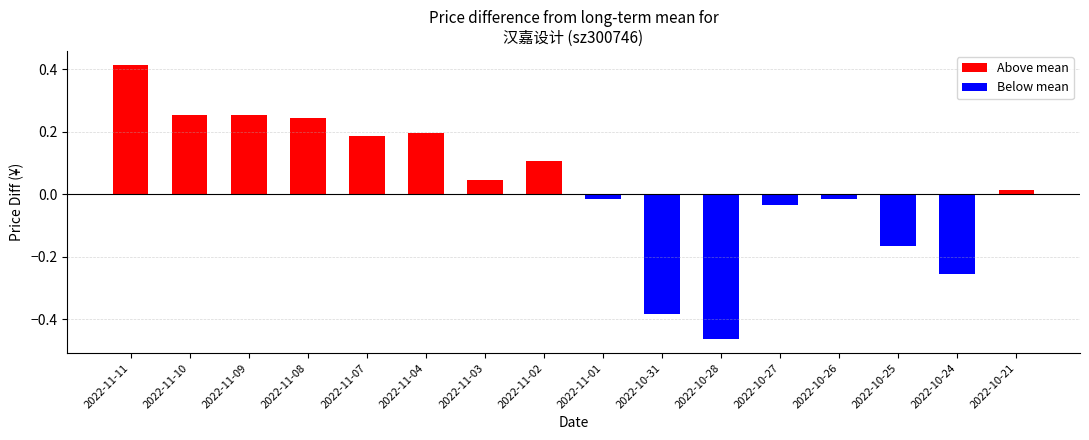

How many categories are shown in the chart?

16